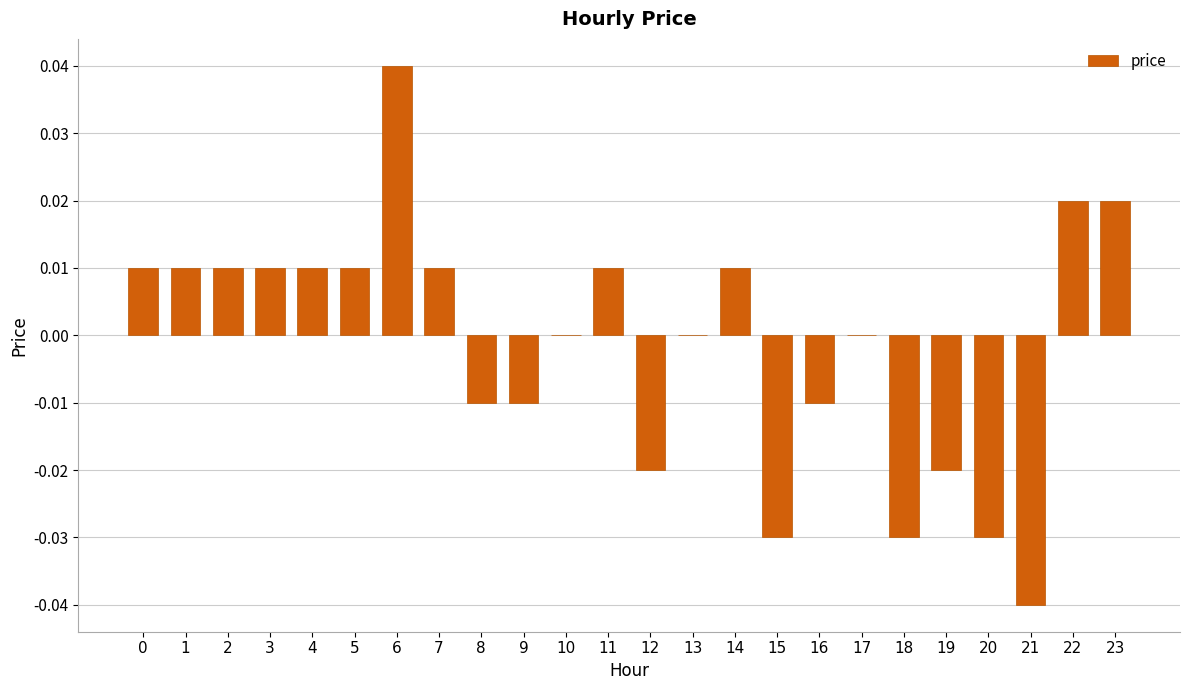

Which has a higher value, 6 or 12?

6